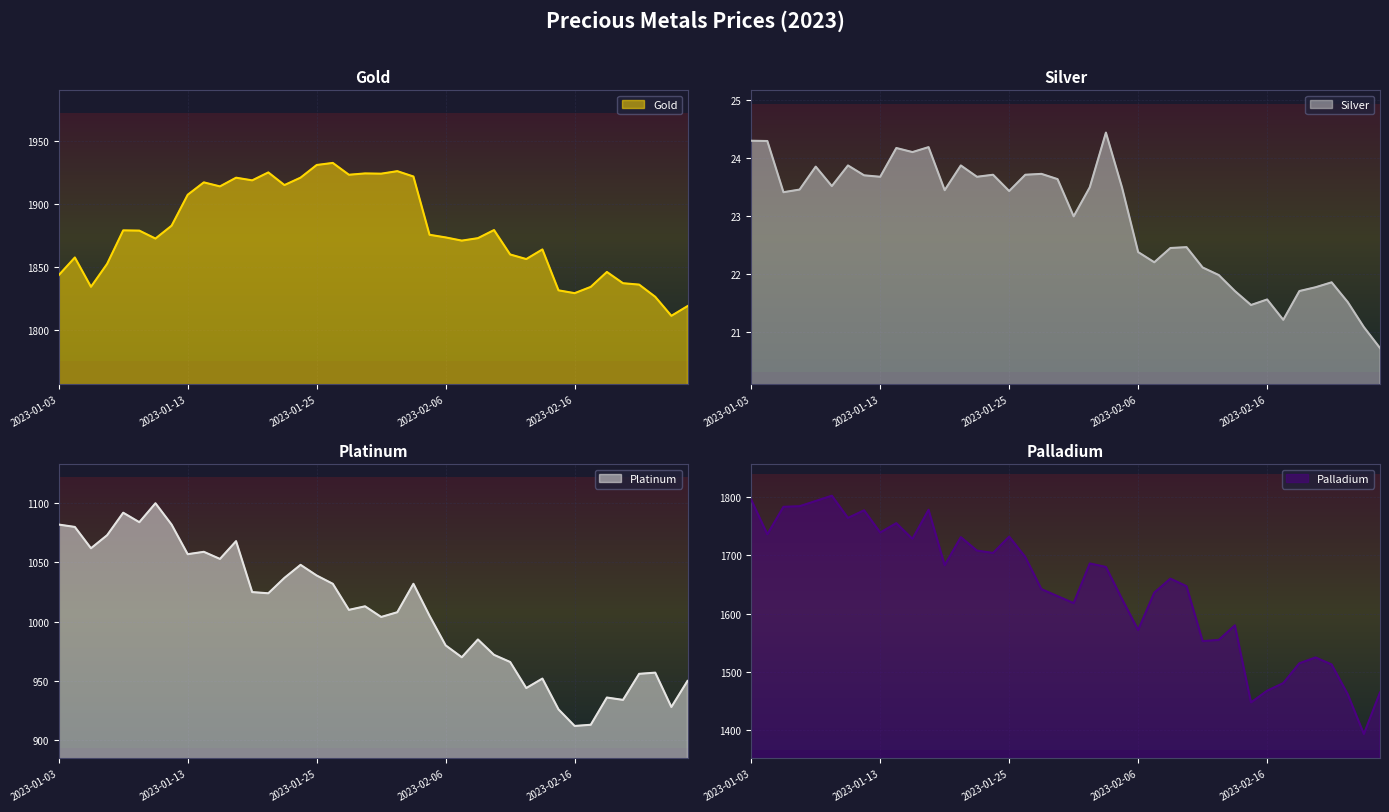

True or false: Palladium and Platinum cross at least once.

False